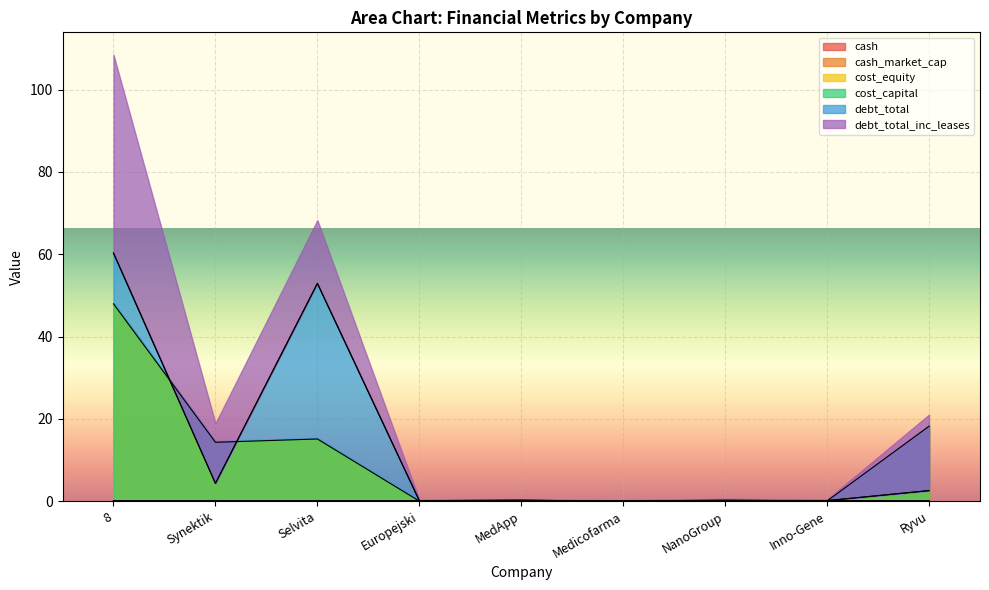

Count the cost_equity values in the range 0 to 1.

9